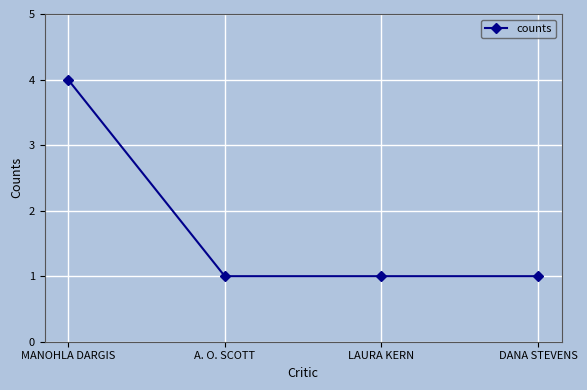

What position from the left is A. O. SCOTT?

2